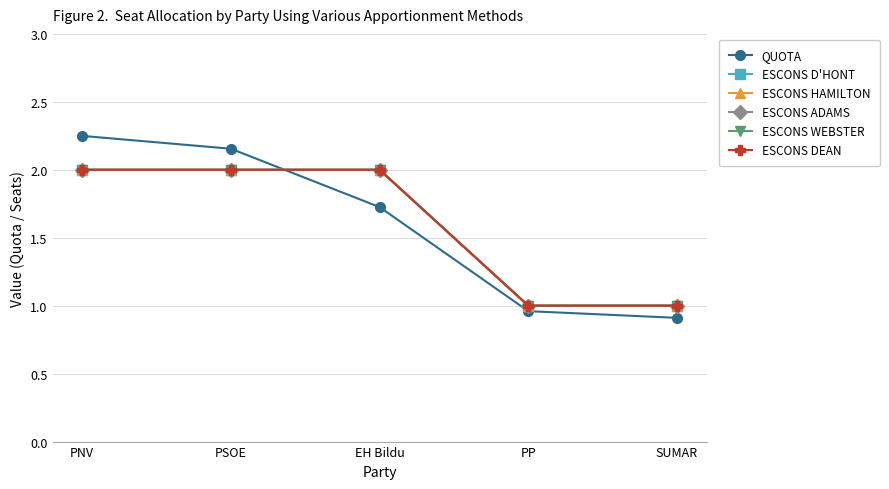

What is the sum of all ESCONS HAMILTON values?

8.0